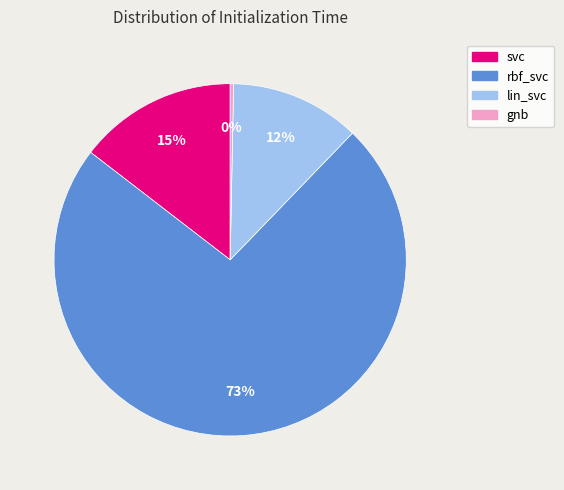

Between rbf_svc and svc, which is larger?

rbf_svc